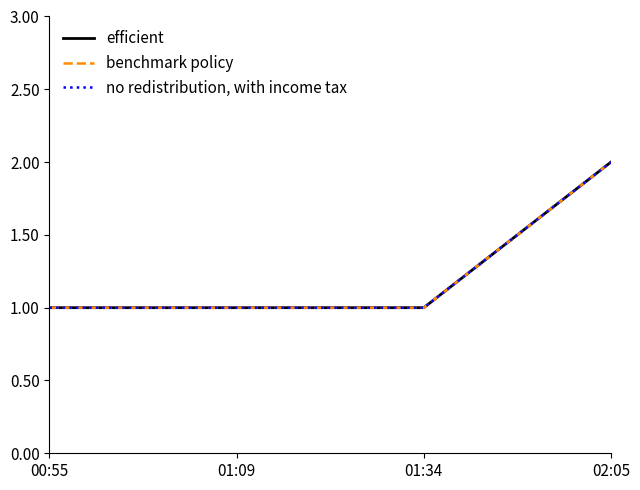

Does the chart display data point markers on the line(s)?

No